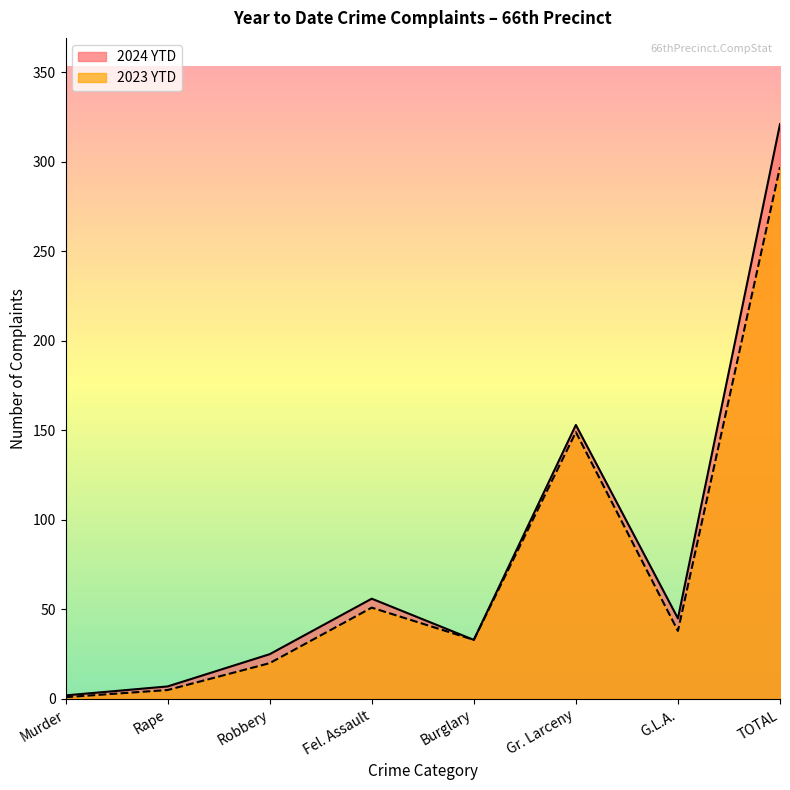

In 2023 YTD, how many points are lower than both neighbors (excluding endpoints)?

2